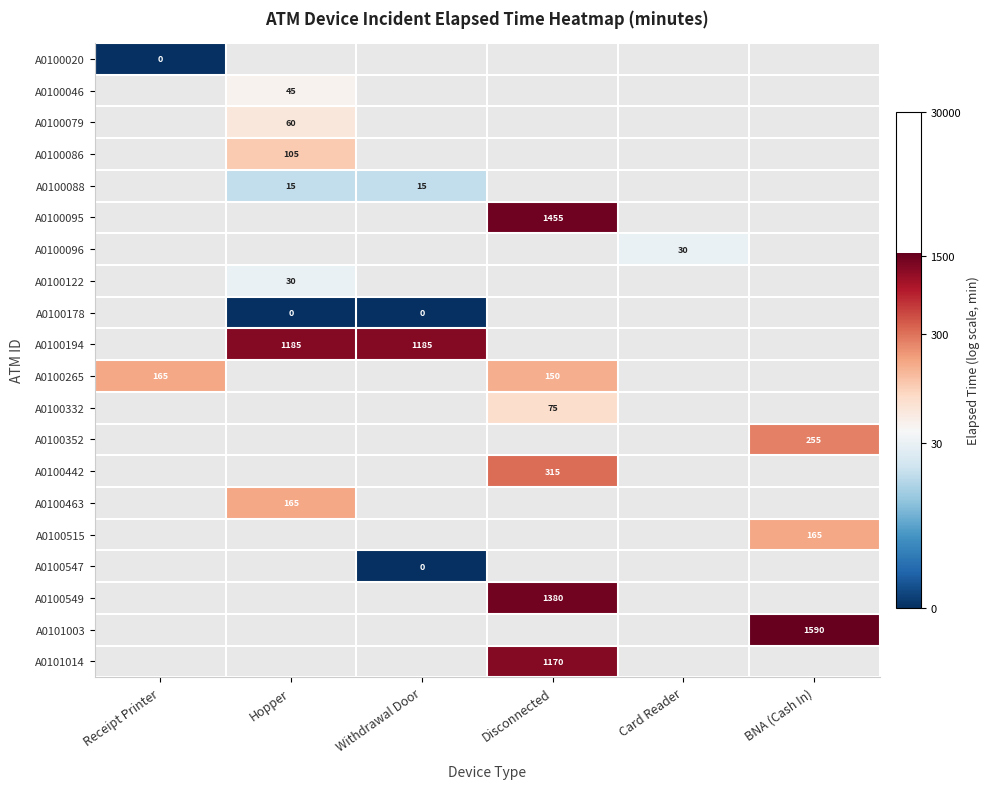

True or false: A0101003 has a value of 1590 at BNA (Cash In).

True